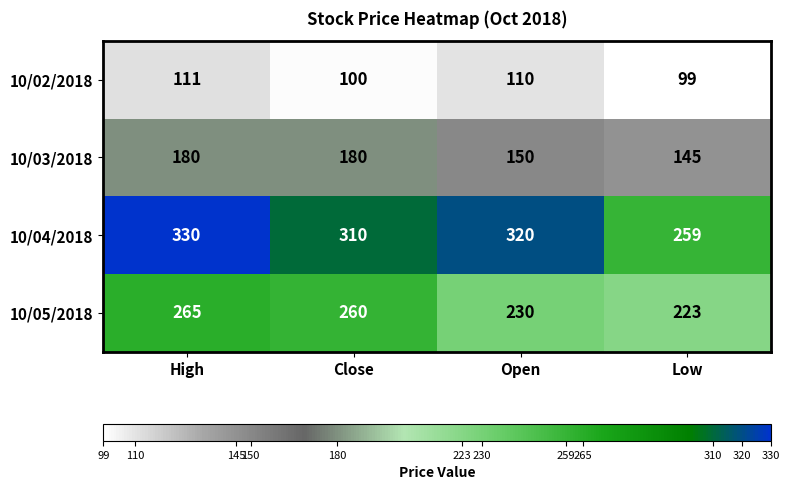

At which category is the sum across all series the highest?

High